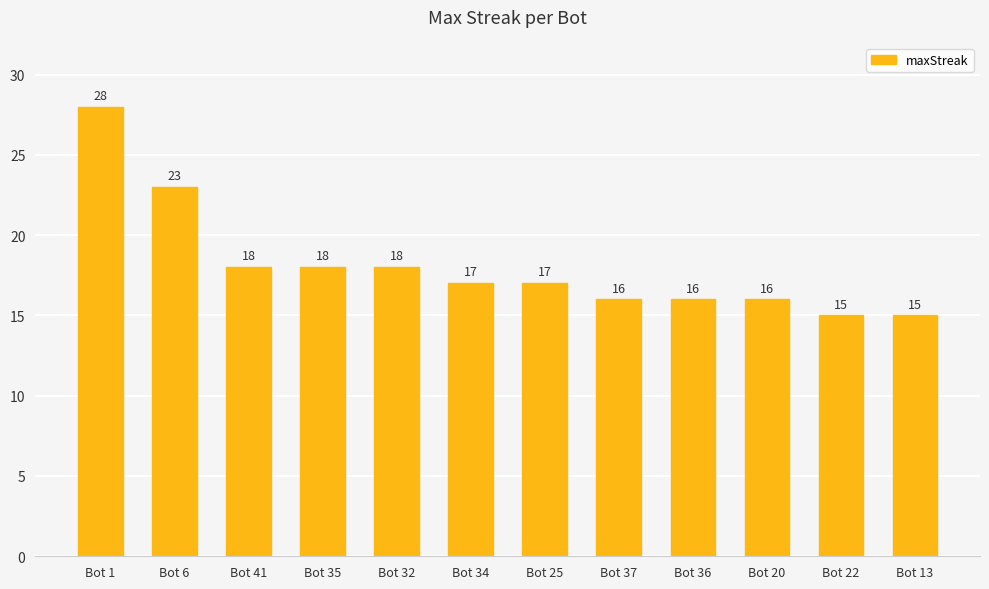

True or false: the data shows 18 at Bot 32.

True